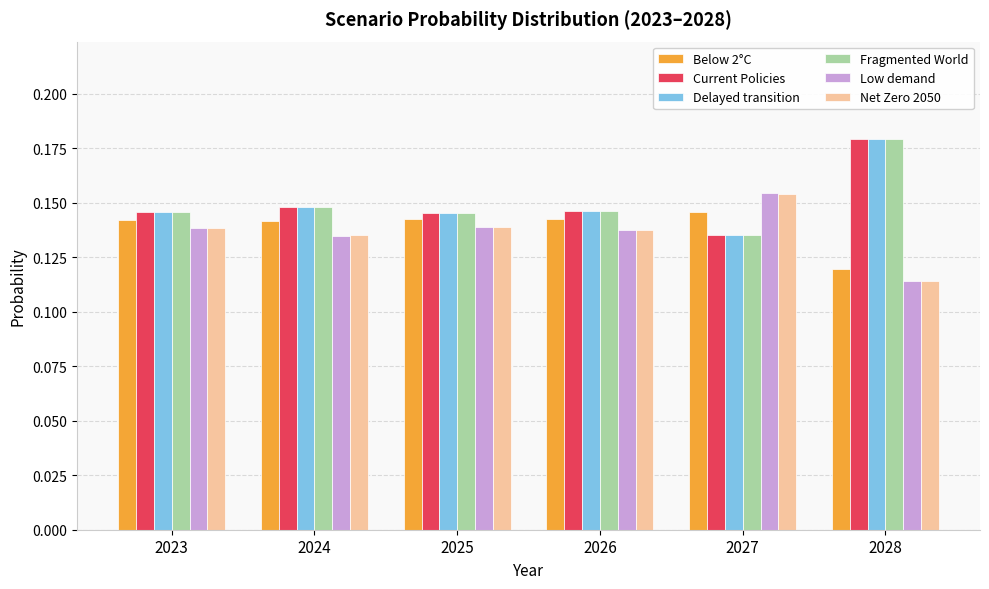

What is the sum of the Net Zero 2050 values at 2026 and 2025?

0.3